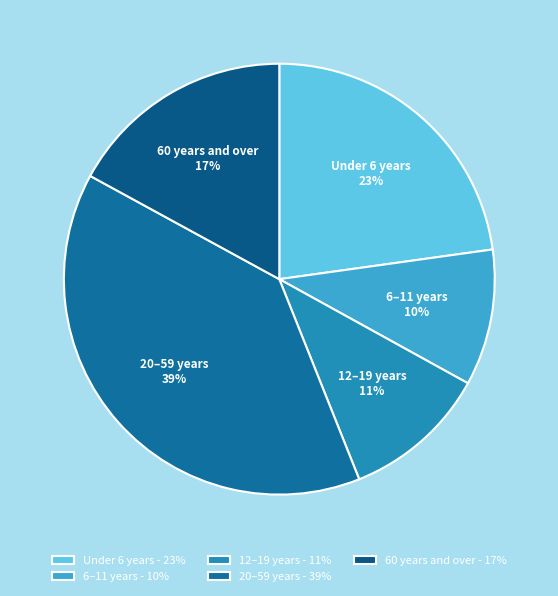

Count the number of slices in the pie.

5